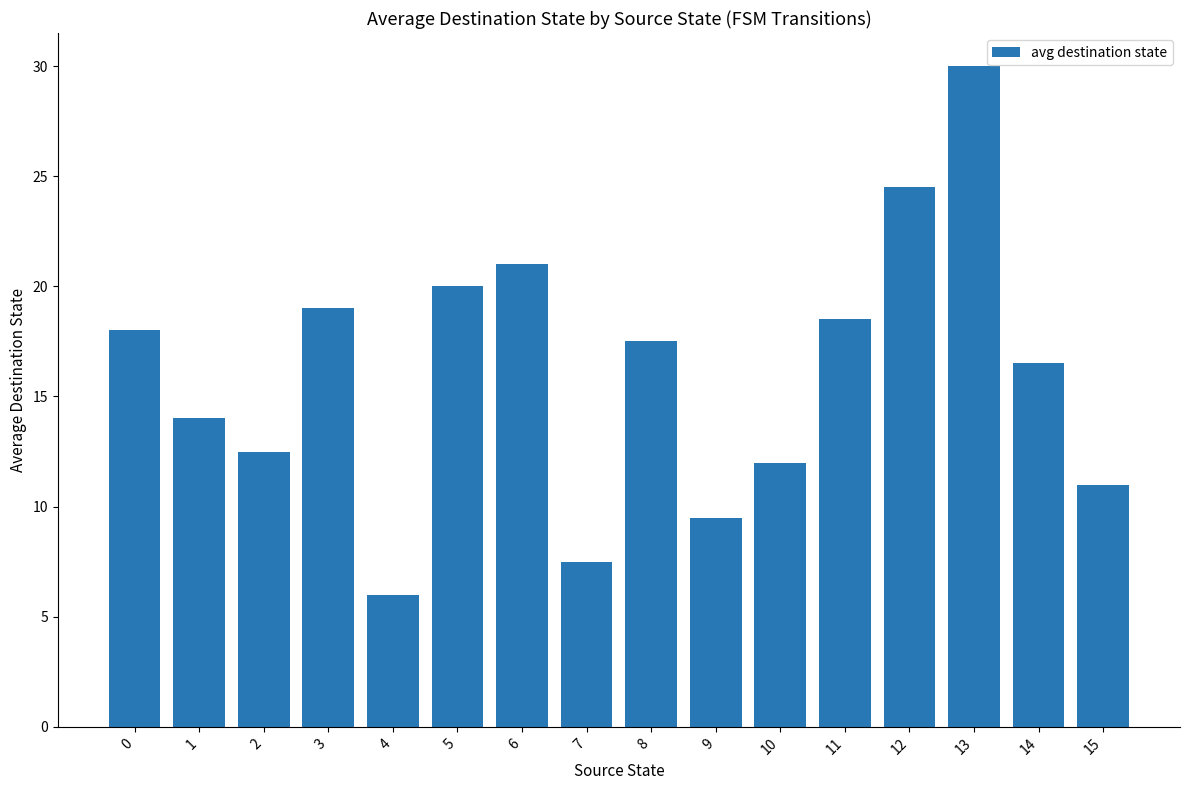

The value at 4 is 8.1. True or false?

False